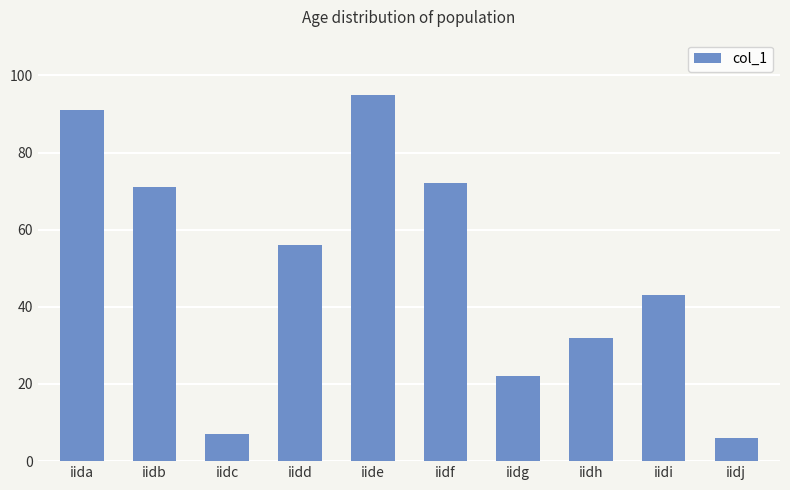

At which label is the value closest to 50?

iidd